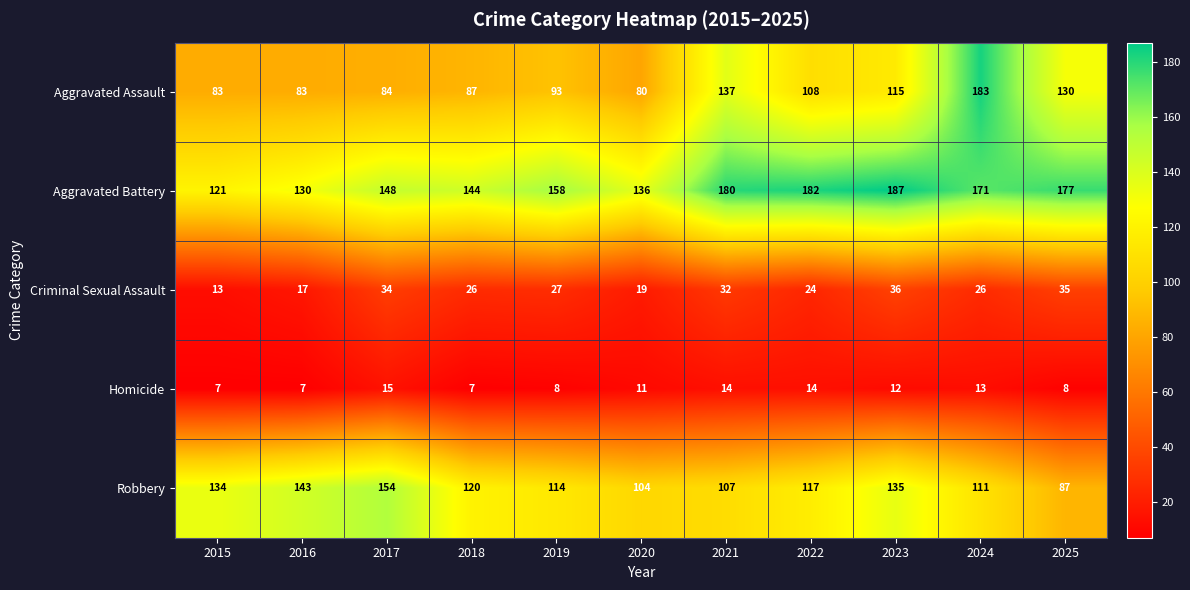

Read the Aggravated Assault value at 2019, to the nearest 5.

95